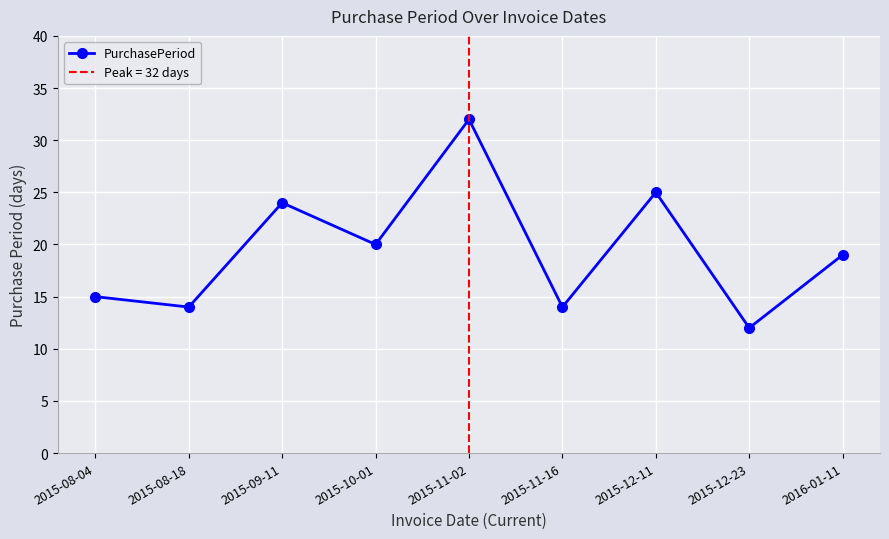

Which label corresponds to the largest value in the chart?

2015-11-02